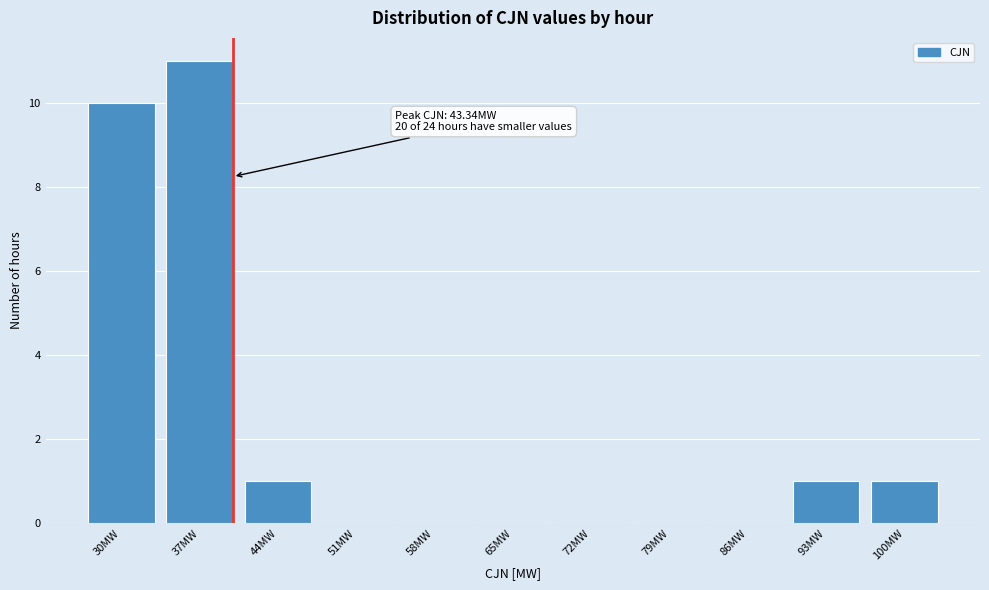

Reading right to left, extract all data points from this chart.

100MW=1	93MW=1	86MW=0	79MW=0	72MW=0	65MW=0	58MW=0	51MW=0	44MW=1	37MW=11	30MW=10